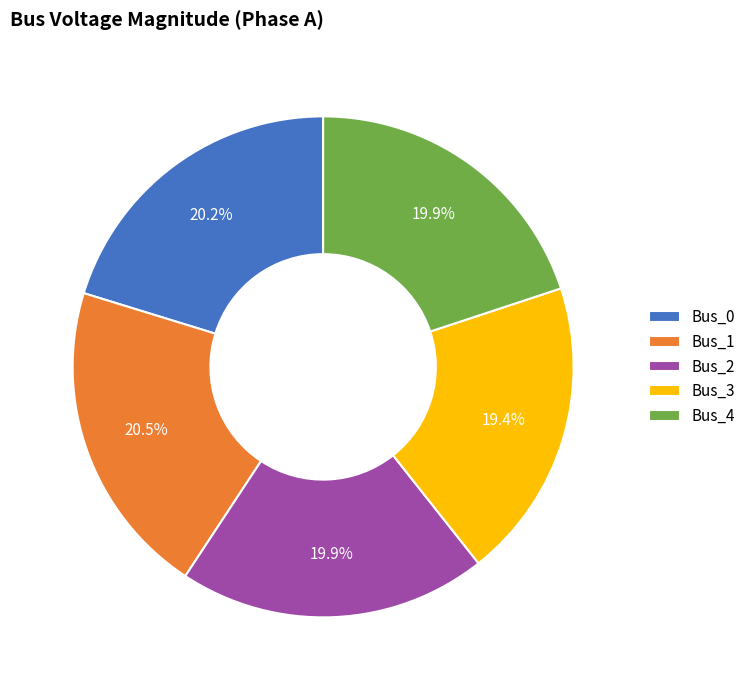

How many slices are in this pie chart?

5